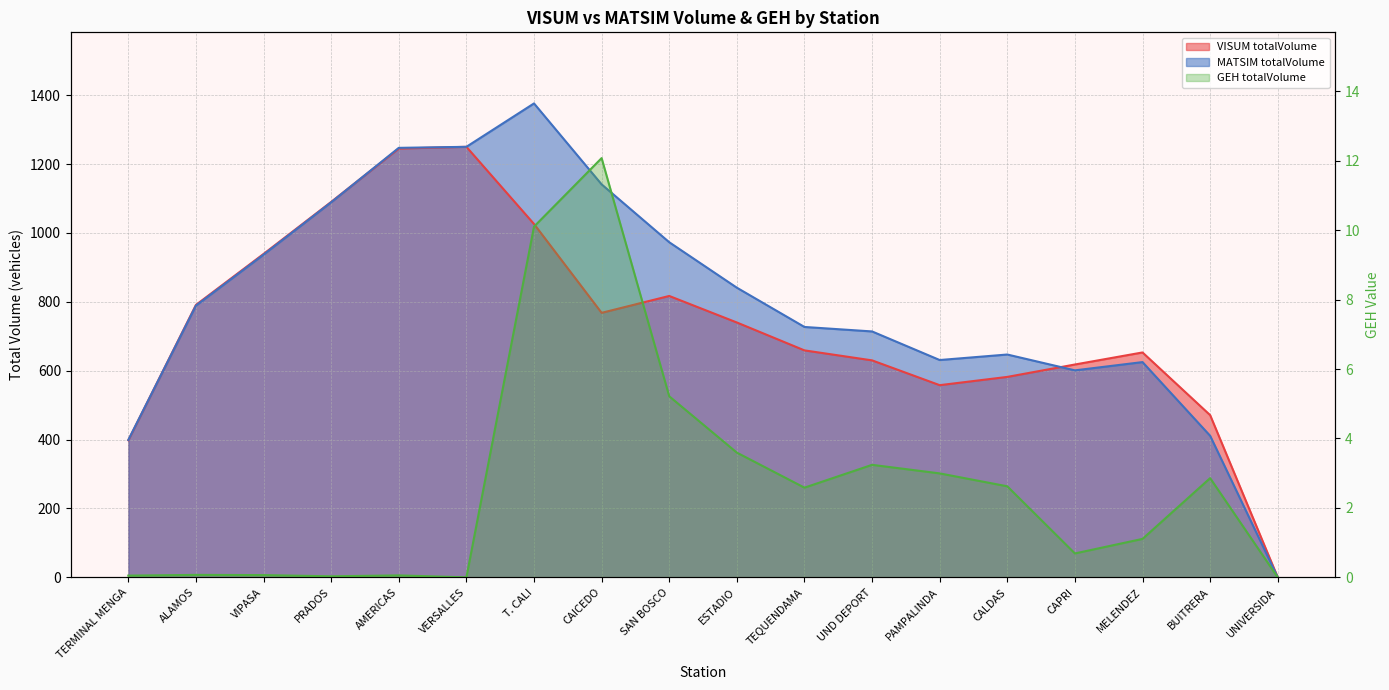

How many interior local peaks does the GEH totalVolume series have?

5